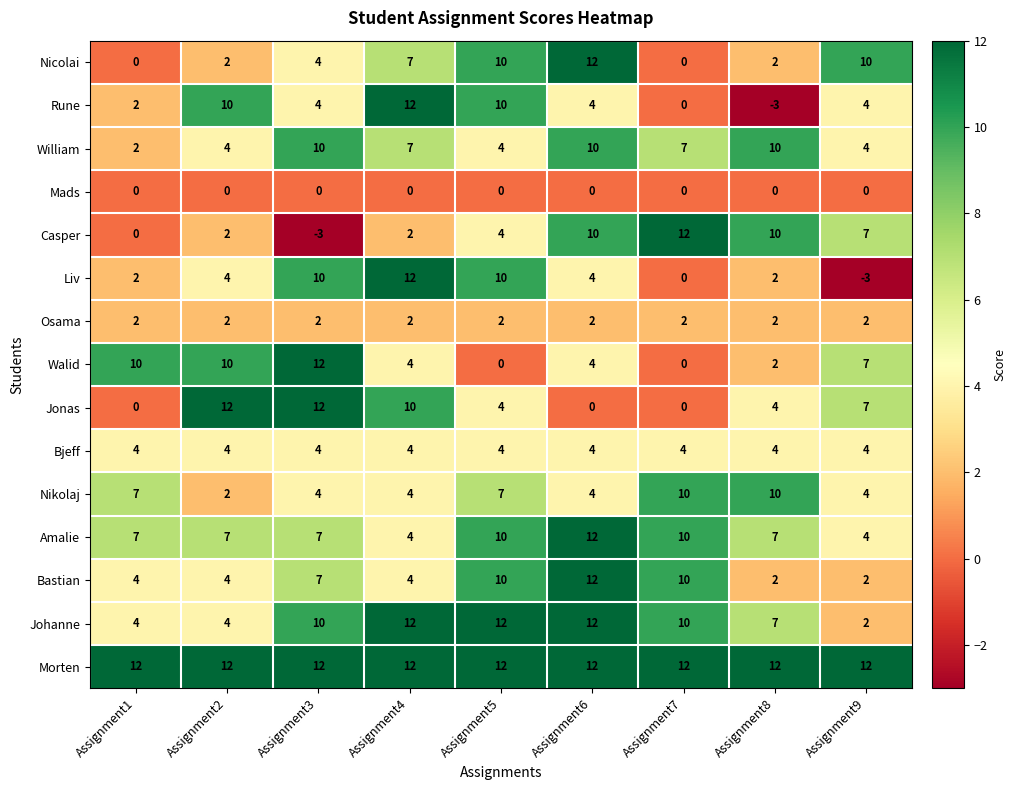

How many distinct data groups are displayed?

15